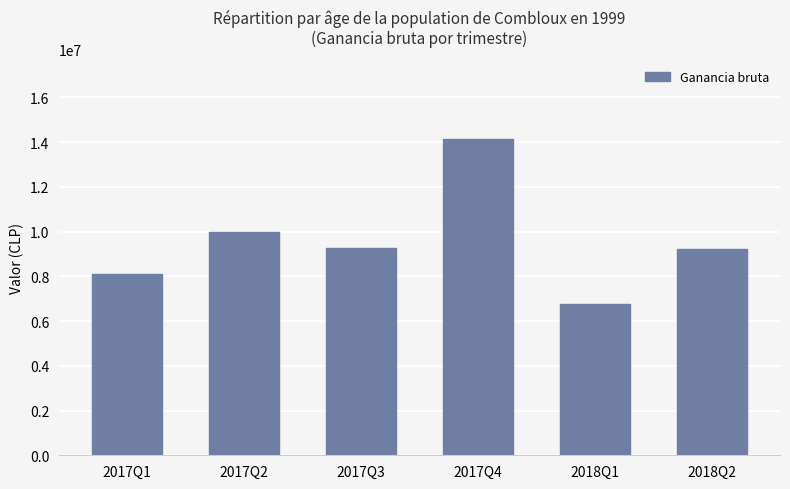

What is the minimum value shown in the chart?

6778270